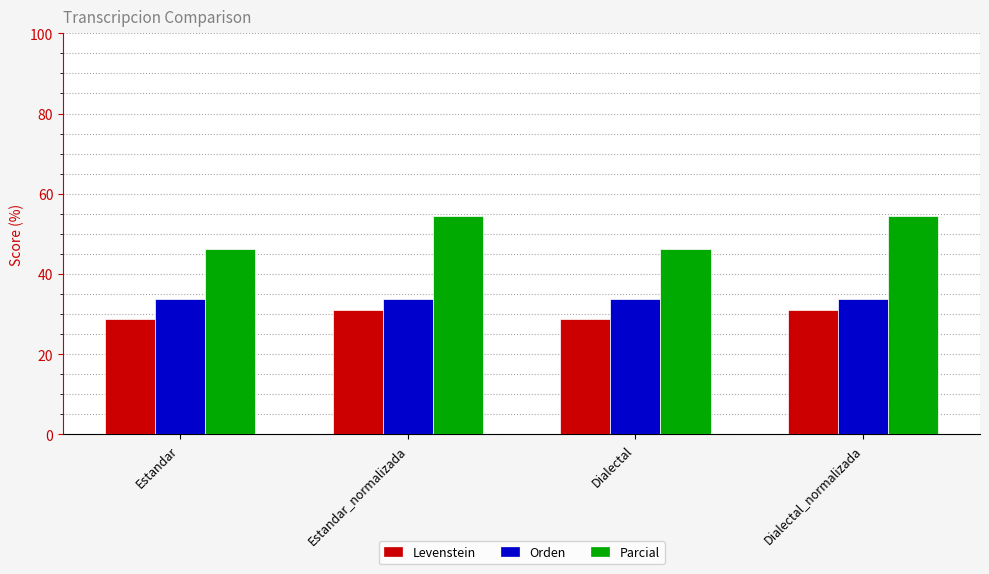

What is the label of the 1st bar from the left?

Estandar